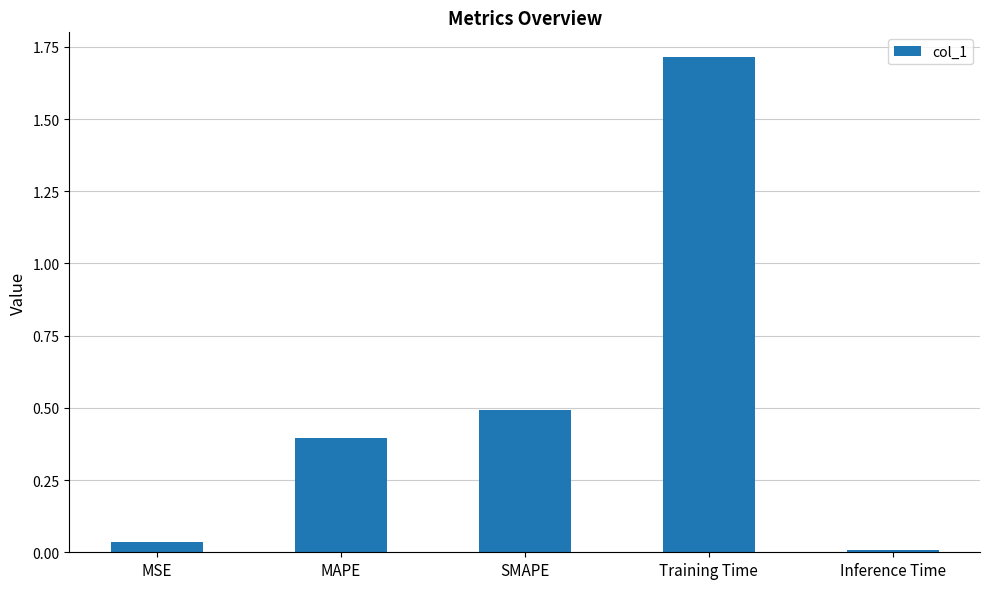

Which has a higher value, SMAPE or Inference Time?

SMAPE